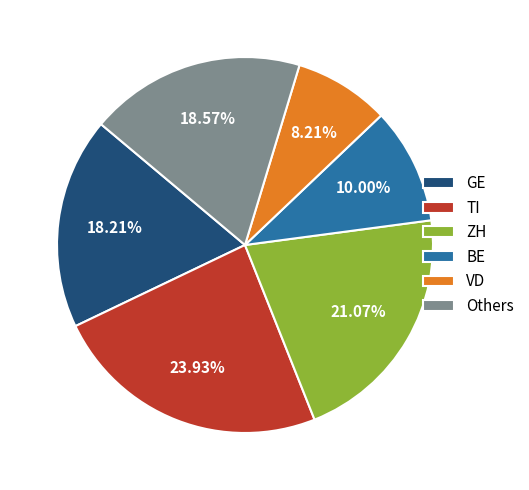

Do VD and ZH together represent more than half of the pie?

No